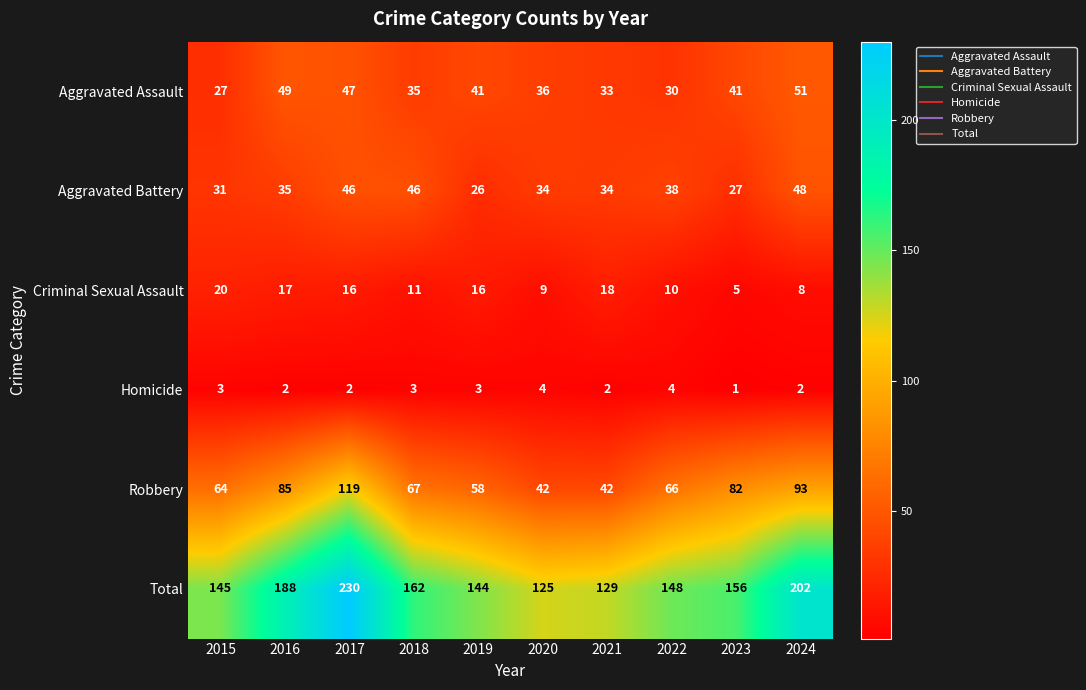

What is the highest value of the Total series?

230